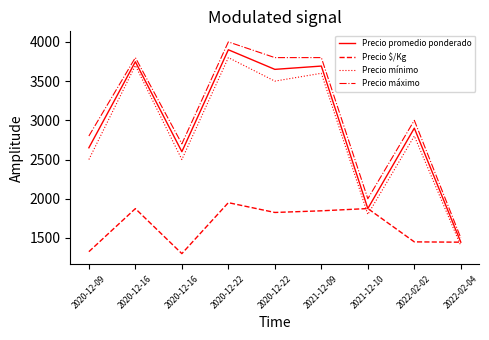

What is the average value of the Precio $/Kg series?

1655